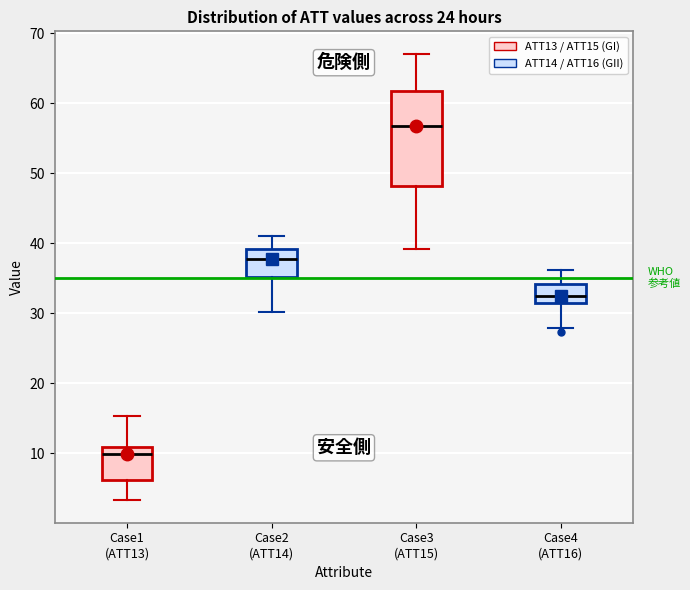

Which box's median line is the lowest?

Case1 (ATT13)